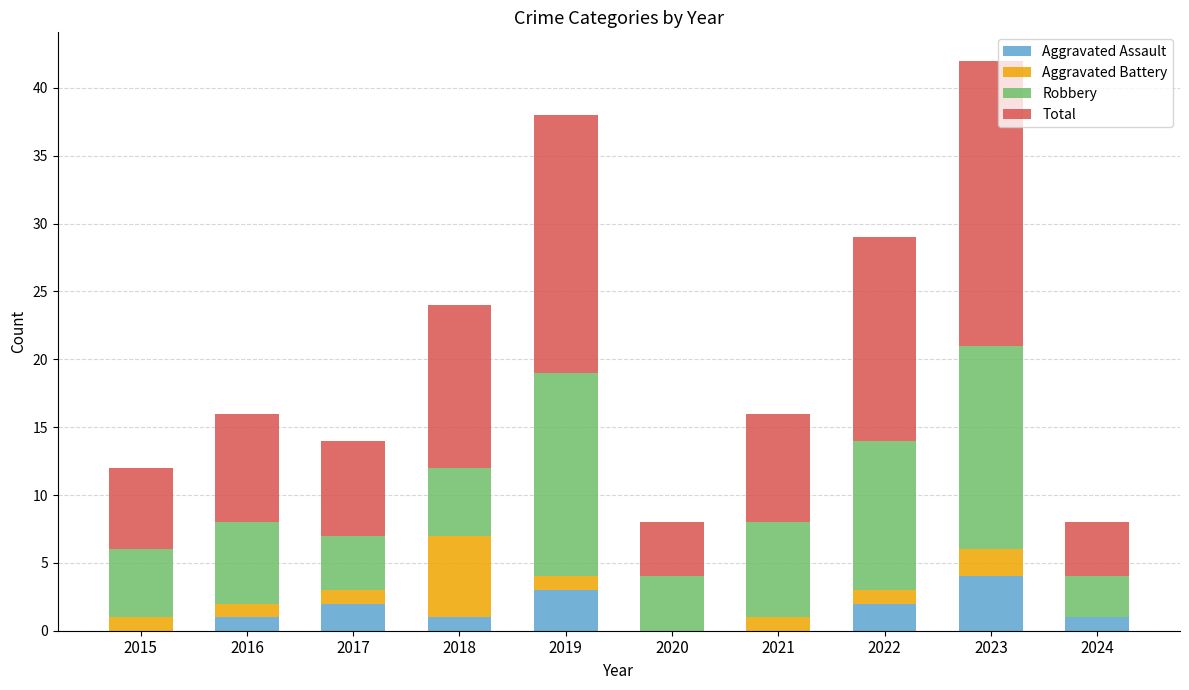

True or false: Aggravated Assault has a value of 6 at 2023.

False